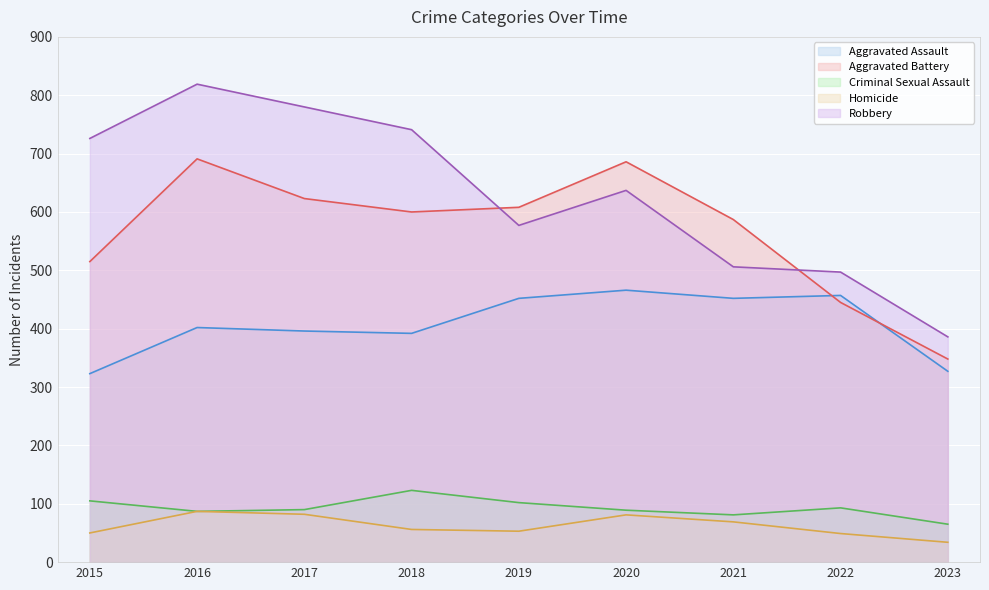

Is it true that Criminal Sexual Assault equals 31 at 2018?

False